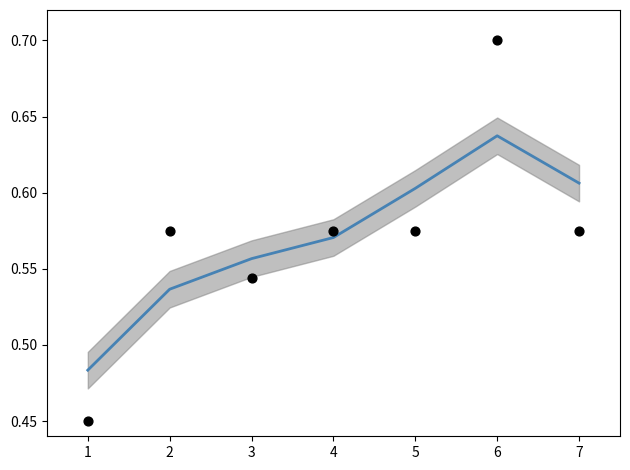

Is the value of Credit at 5 greater than the value of Credit (smoothed) at 4?

Yes